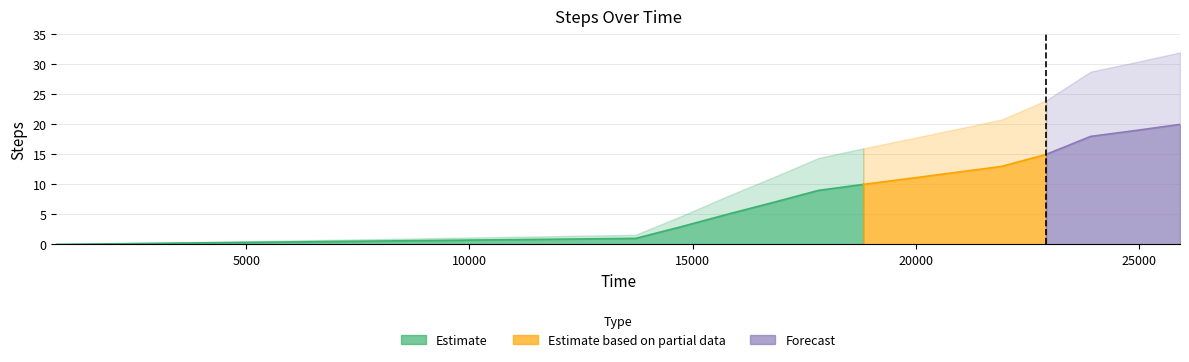

Rank the categories by value from lowest to highest.

741, 13723, 14773, 15771, 16811, 17822, 18825, 19874, 21923, 22922, 23921, 24944, 25923